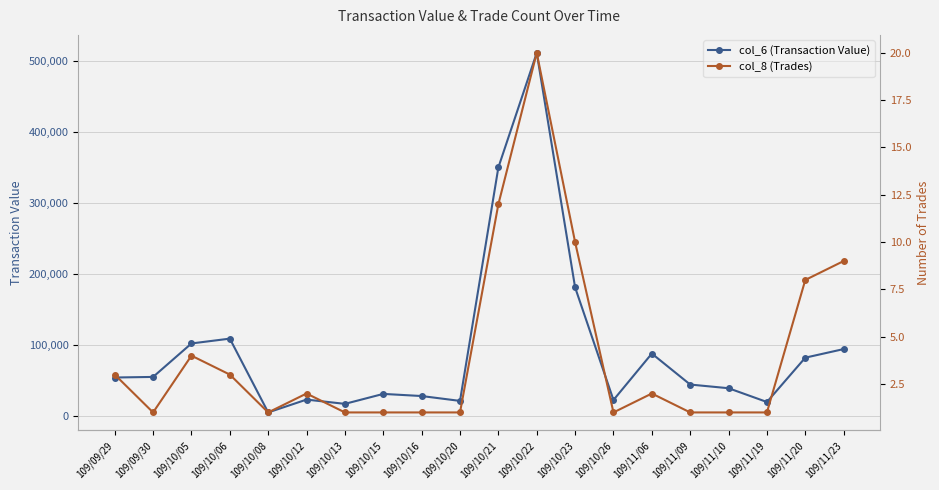

Rank the series by their average value, from highest to lowest.

col_6 (Transaction Value), col_8 (Trades)